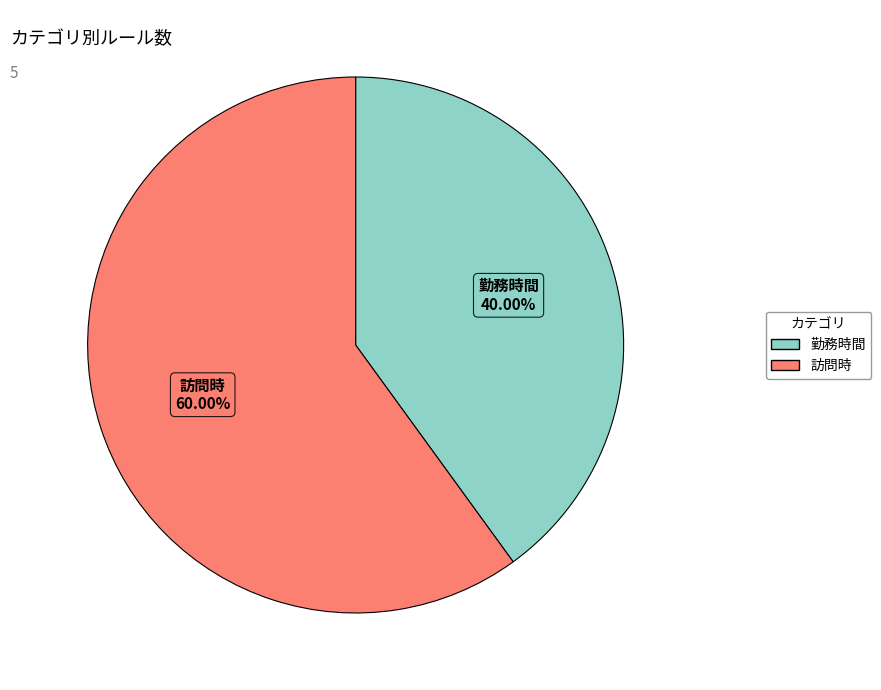

Combined, do 勤務時間 and 訪問時 account for over 50%?

Yes